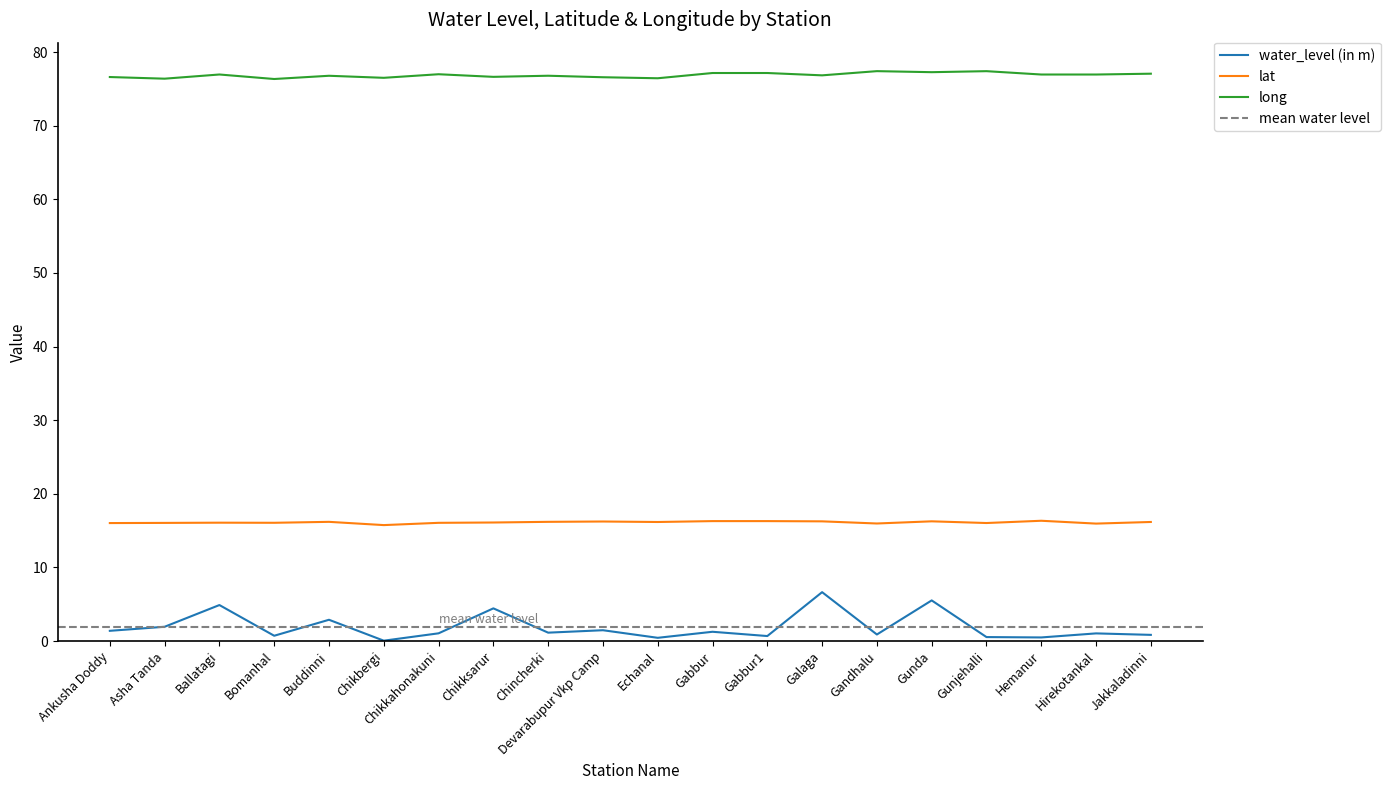

Which series changed the most between Gabbur and Gabbur1?

water_level (in m)